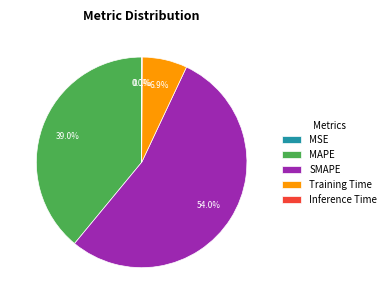

Which slice represents more than half of the pie?

SMAPE